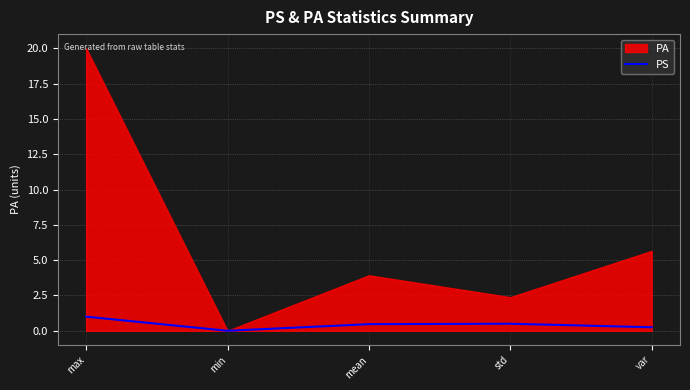

List the labels in order of value, smallest first.

min, var, mean, std, max